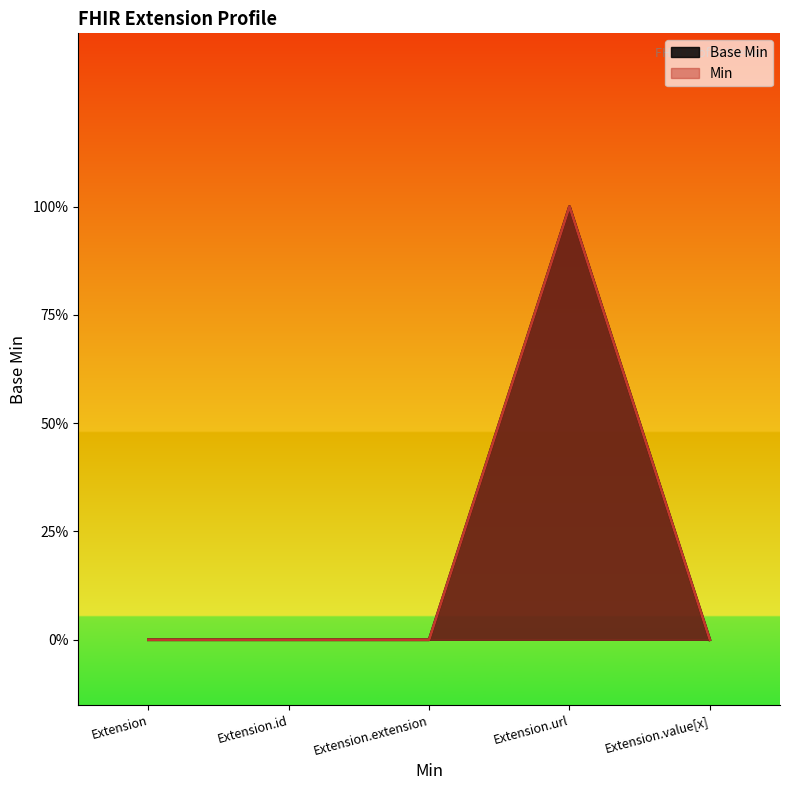

At which label is the value closest to 0?

Extension